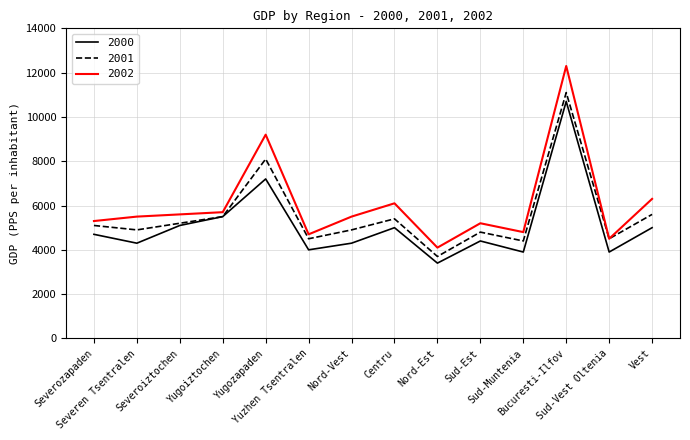

Where is 2000 nearest to the value 7050?

Yugozapaden